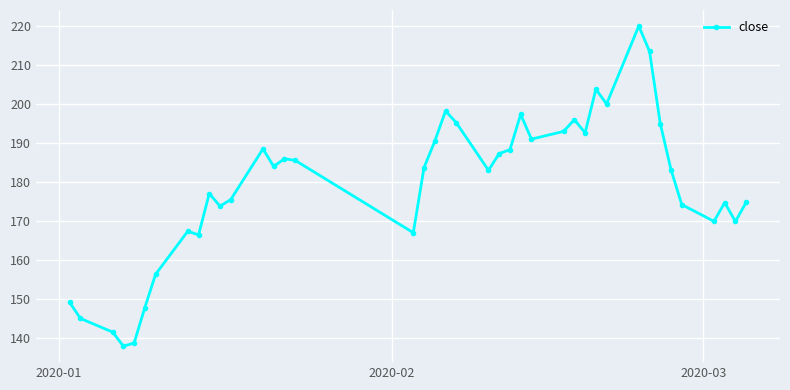

How many lines are shown in the chart?

1